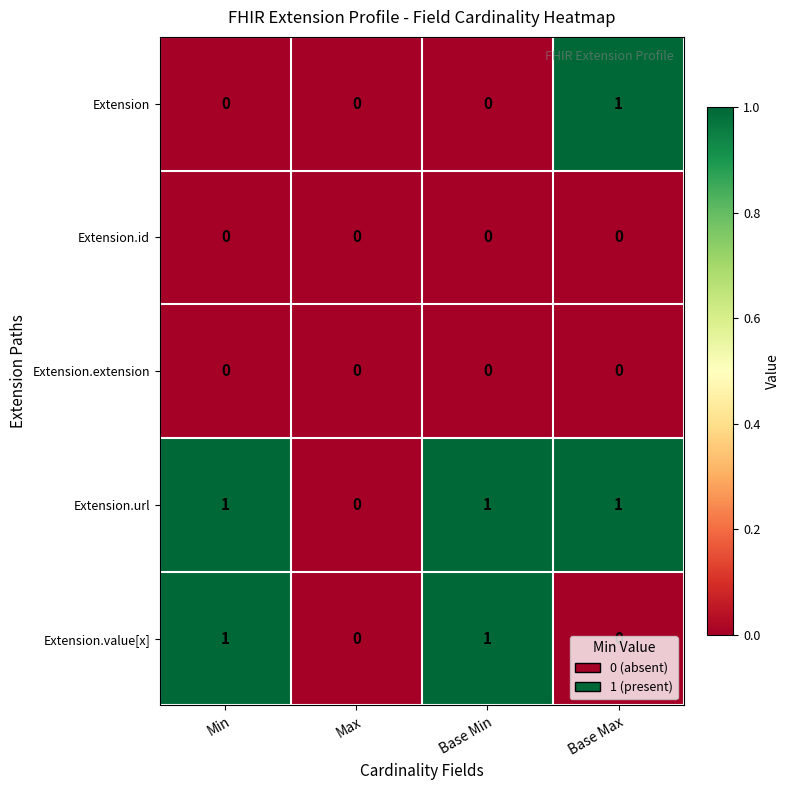

Which series has the largest total across all categories?

Extension.url